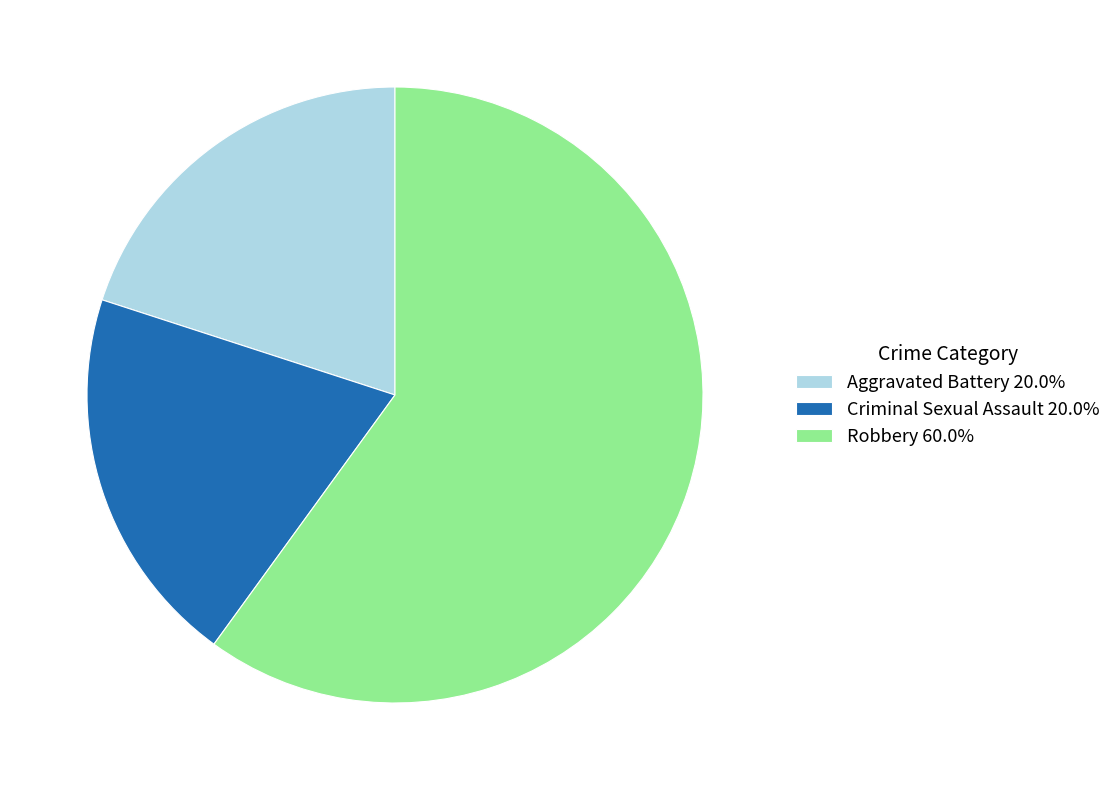

The Aggravated Battery slice represents 34% of the pie. True or false?

False